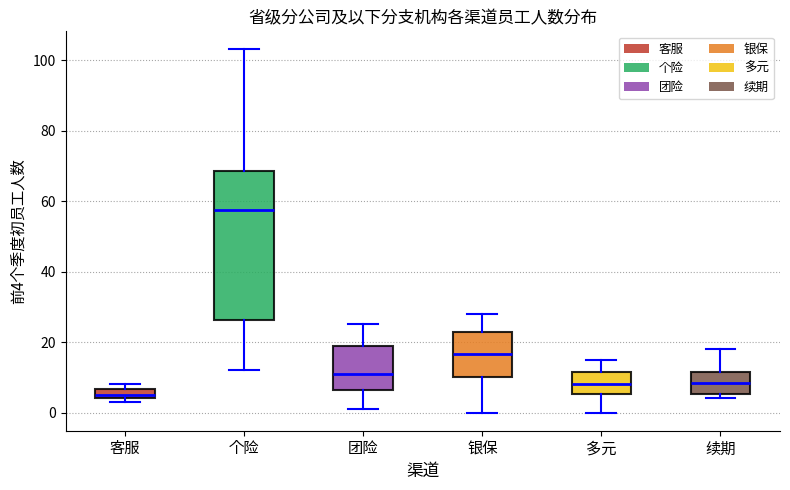

Which box is the tallest, from its lower edge to its upper edge?

个险